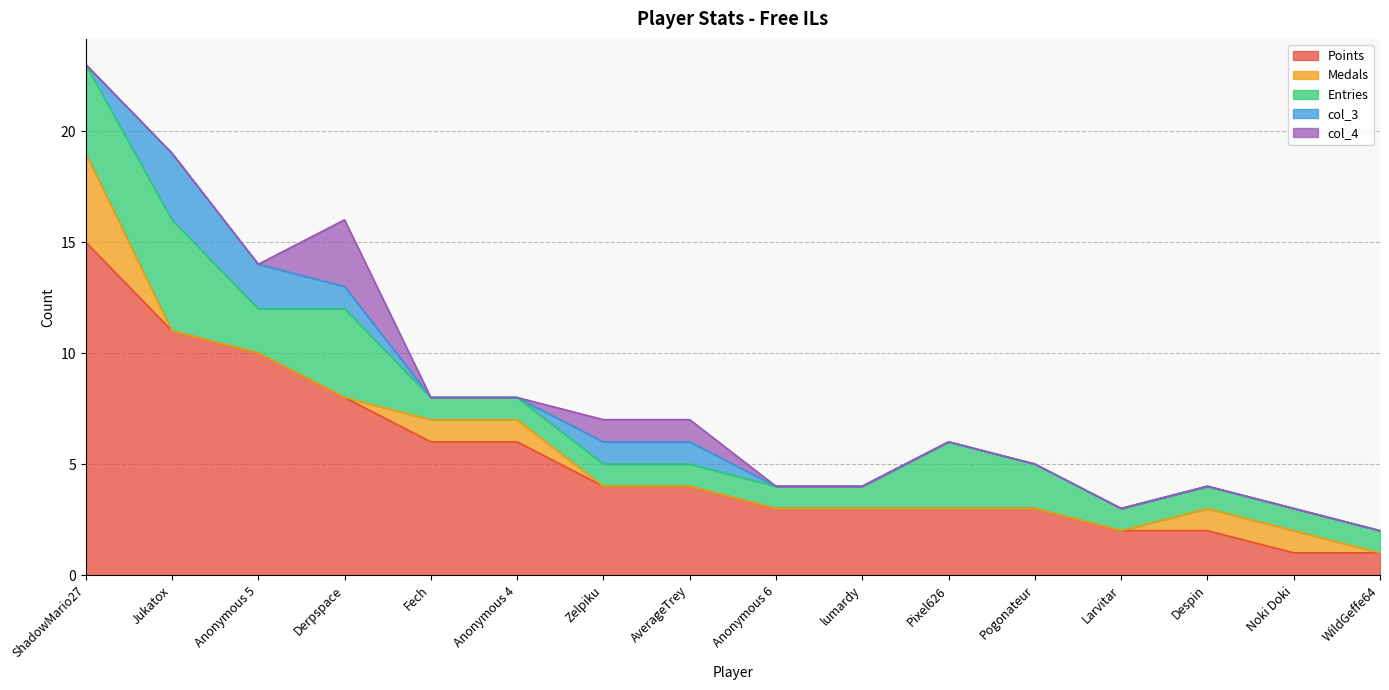

Rank the categories by Medals value from lowest to highest.

Jukatox, Anonymous 5, Derpspace, Zelpiku, AverageTrey, Anonymous 6, lumardy, Pixel626, Pogonateur, Larvitar, WildGeffe64, Fech, Anonymous 4, Despin, Noki Doki, ShadowMario27